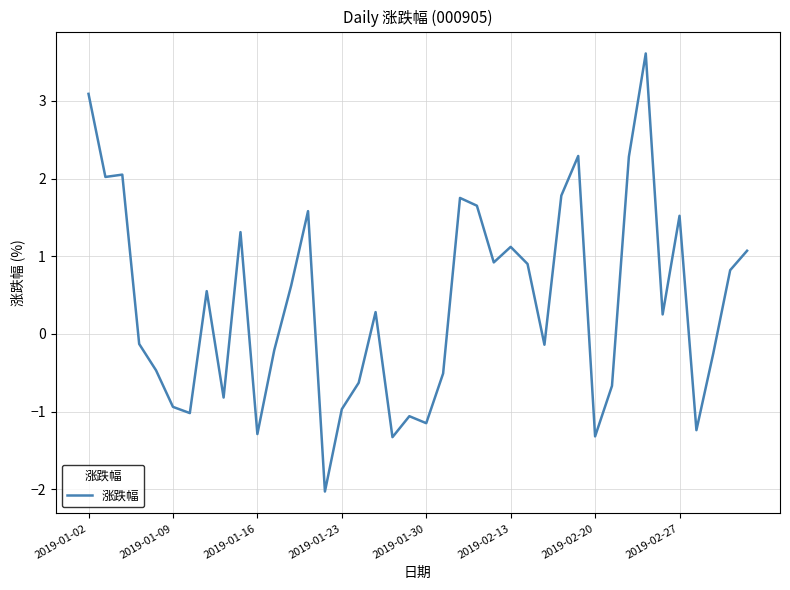

What is the maximum value shown in the chart?

3.6